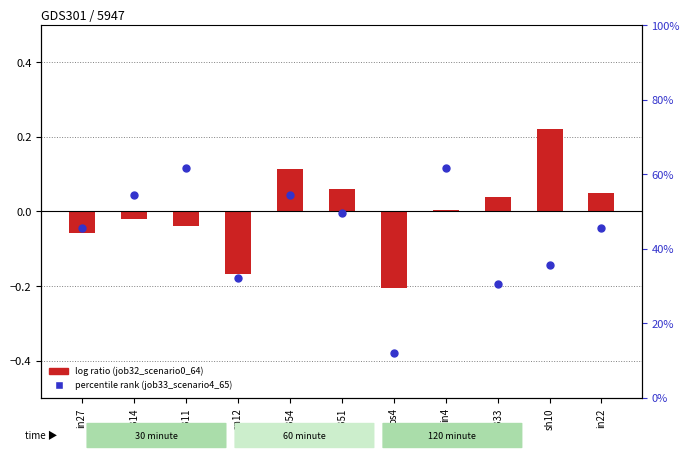

At which category is the sum across all series the highest?

B54